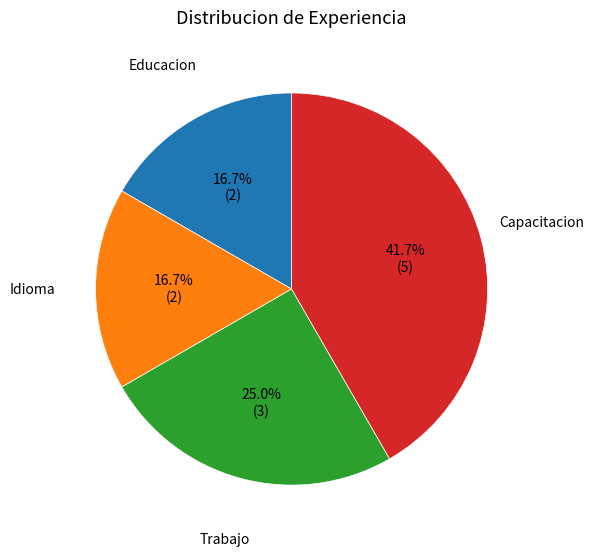

How many segments does this pie chart have?

4